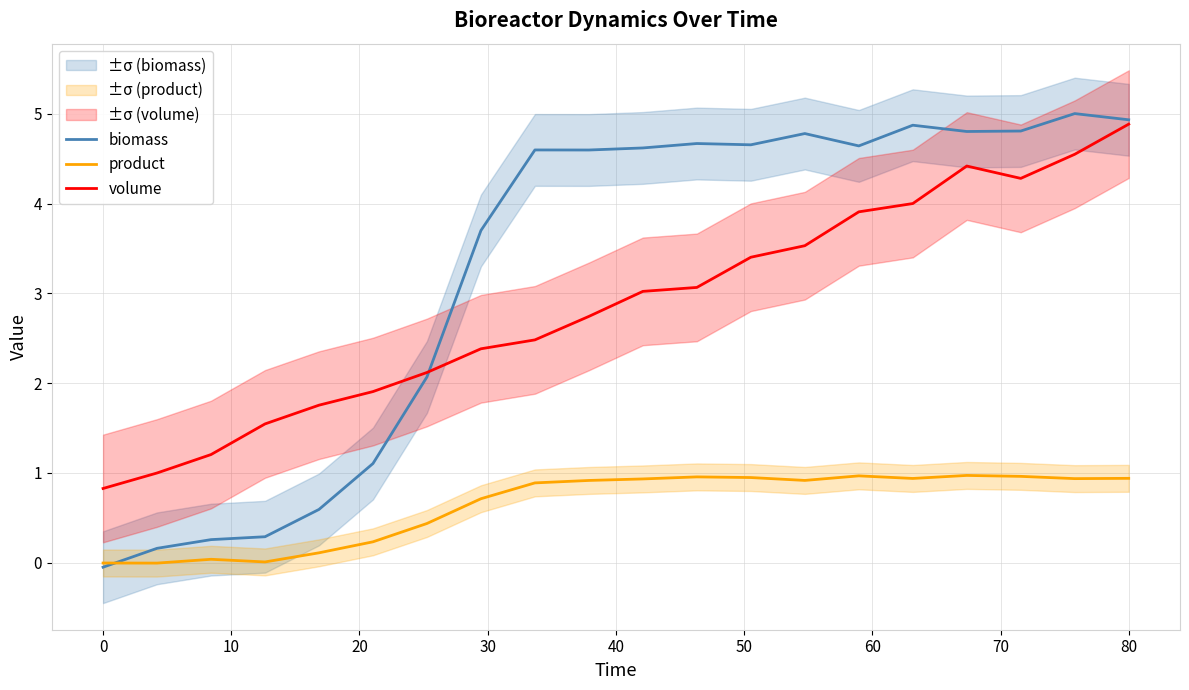

What is the value of the volume point at the 20th from the left?

4.9